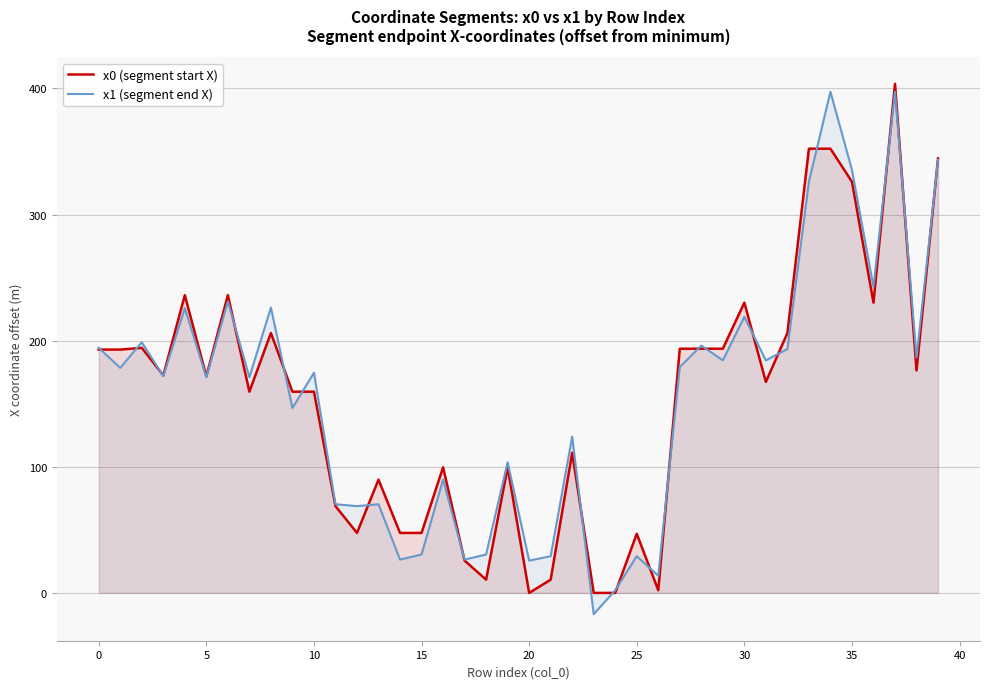

Reading right to left, extract all data points from this chart.

x0 (segment start X): 344.6	176.4	403.6	230.2	326.0	352.2	352.2	206.0	167.3	230.2	193.6	193.6	193.6	2.1	46.9	0.0	0.0	111.1	10.5	0.0	99.6	10.5	25.6	99.6	47.6	47.6	89.8	47.6	68.8	159.6	159.6	206.0	159.6	236.1	171.8	236.1	172.5	194.3	192.9	192.9
x1 (segment end X): 343.6	186.5	397.4	242.6	335.4	397.4	326.0	193.4	184.4	218.9	184.4	196.1	179.2	13.6	29.1	2.1	-16.9	124.0	29.1	25.6	103.6	30.4	26.4	89.8	30.4	26.4	70.3	68.8	70.3	174.6	146.6	226.2	171.1	231.1	171.1	225.8	171.8	198.8	178.5	194.3